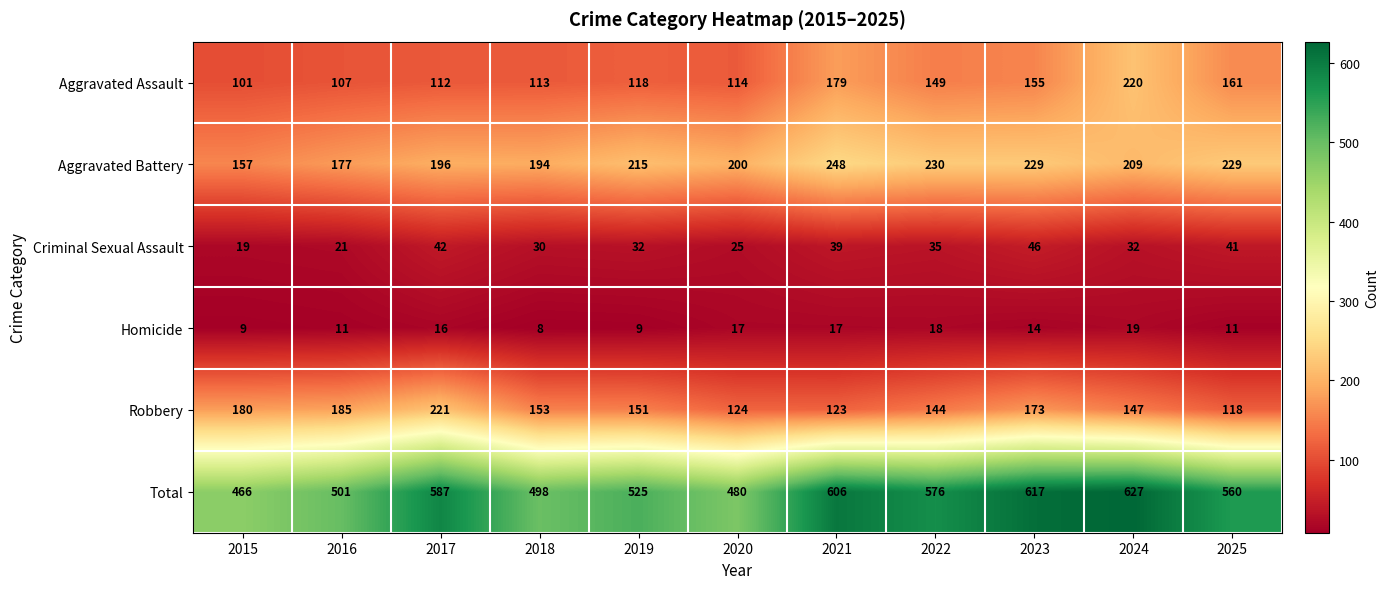

How many data points in Robbery are less than 151?

5